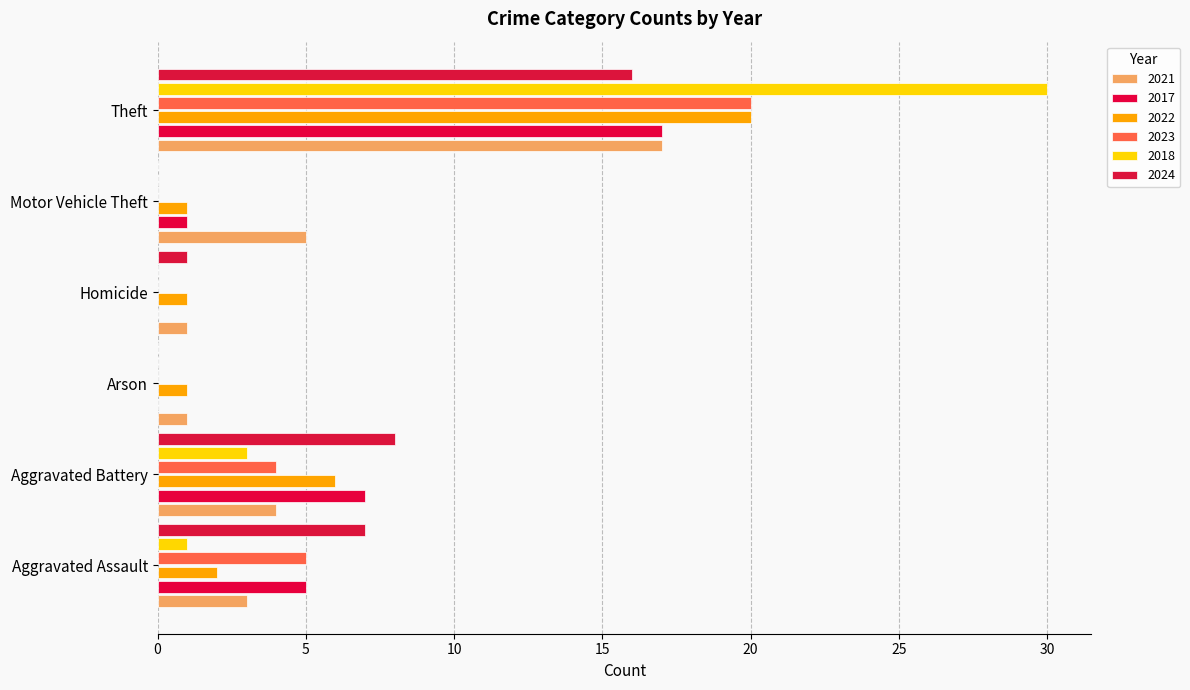

Count the number of categories in the chart.

6